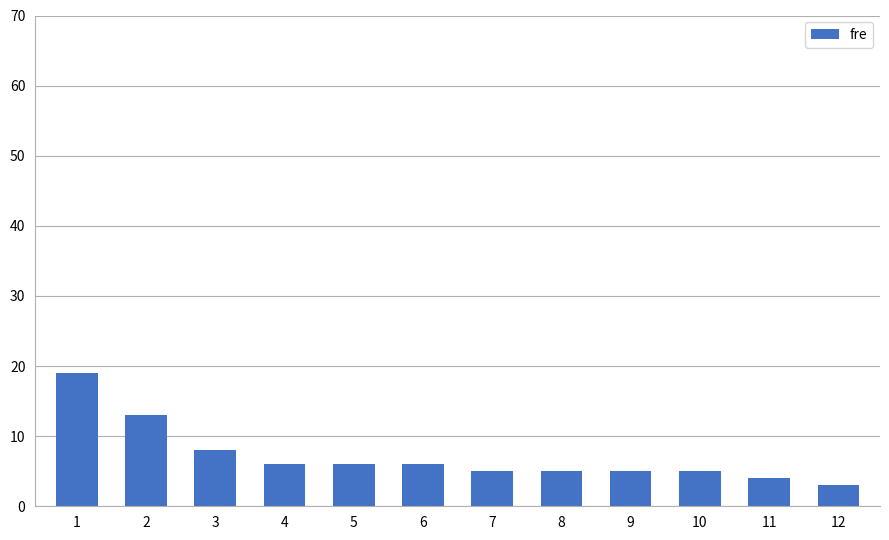

How many data points does each series have?

12